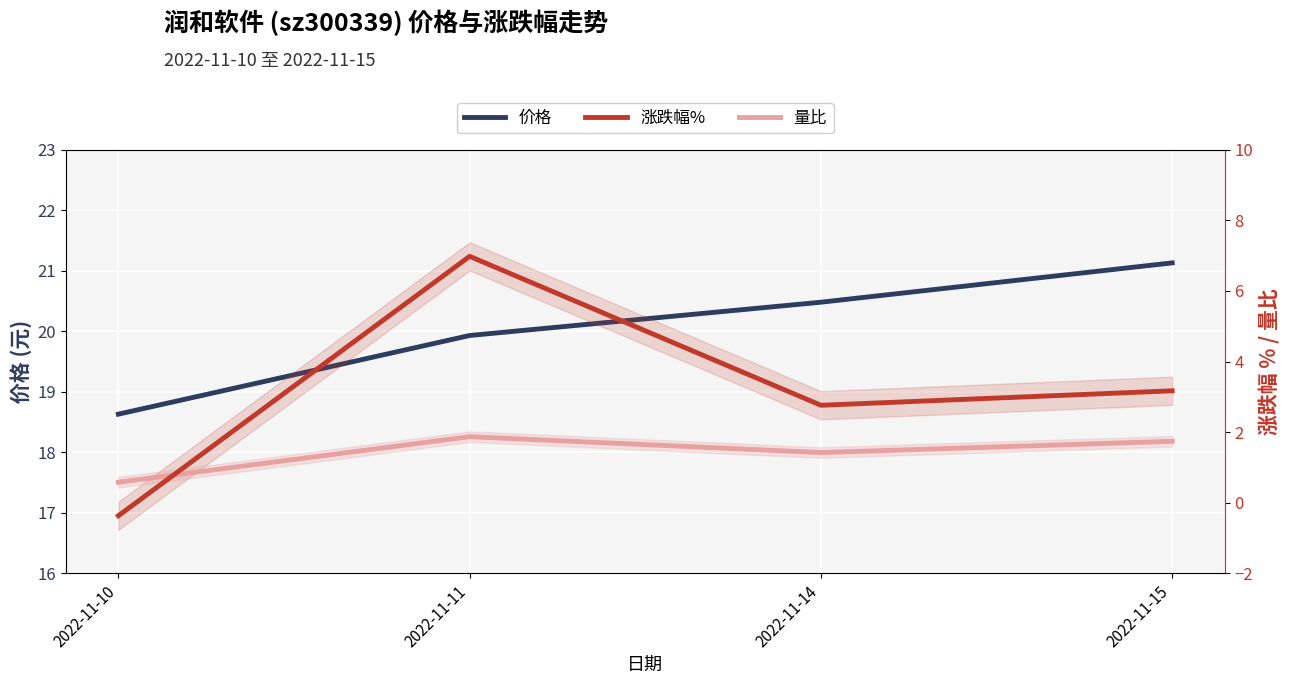

Which series has the largest total across all categories?

价格